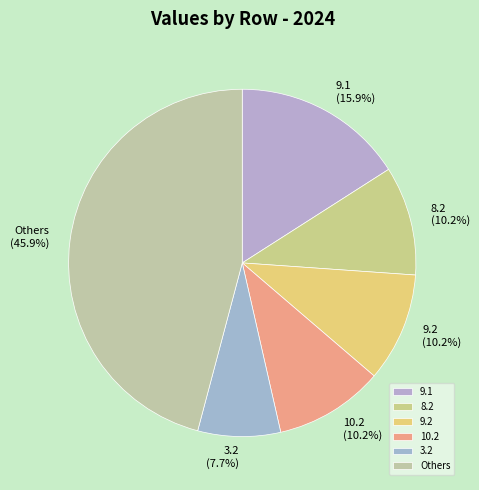

Which slice is the smallest?

3.2